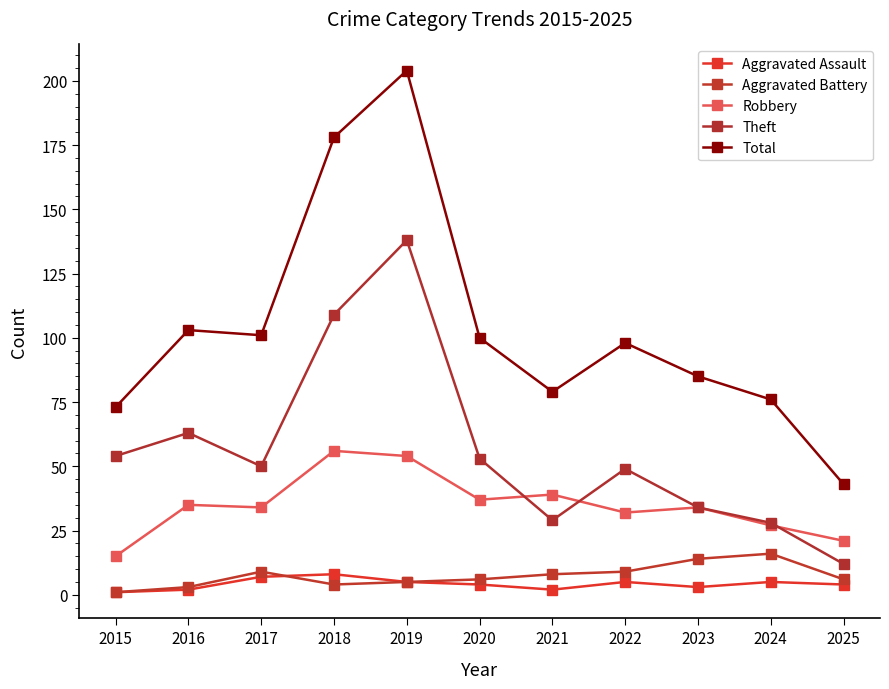

Is this an area chart (filled region under the line)?

No